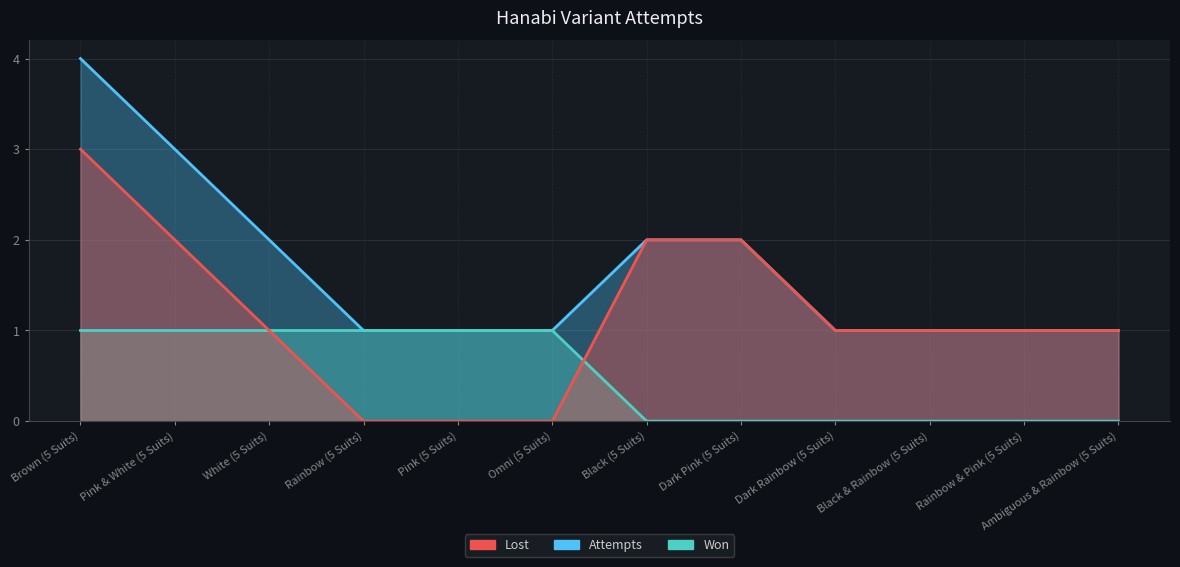

How many Won values are between 0 and 1?

12